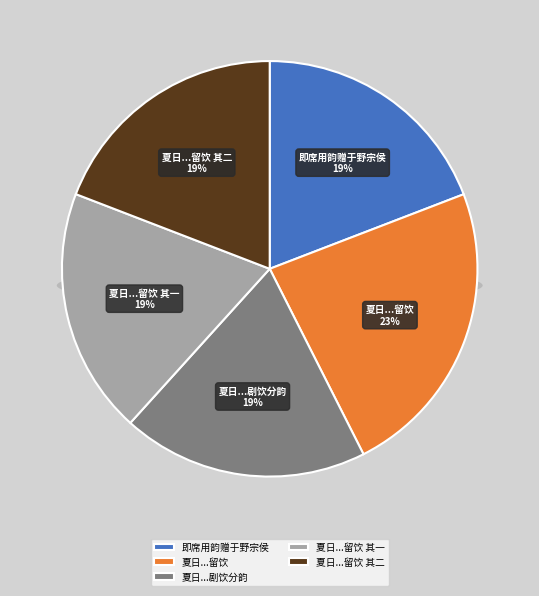

Combined, do 夏日同顾朗哉居士王遗狂游谢公岩主人于野宗侯留饮 and 夏日同顾朗哉居士王遗狂游谢公岩主人于野宗侯留饮 其二 account for over 50%?

No